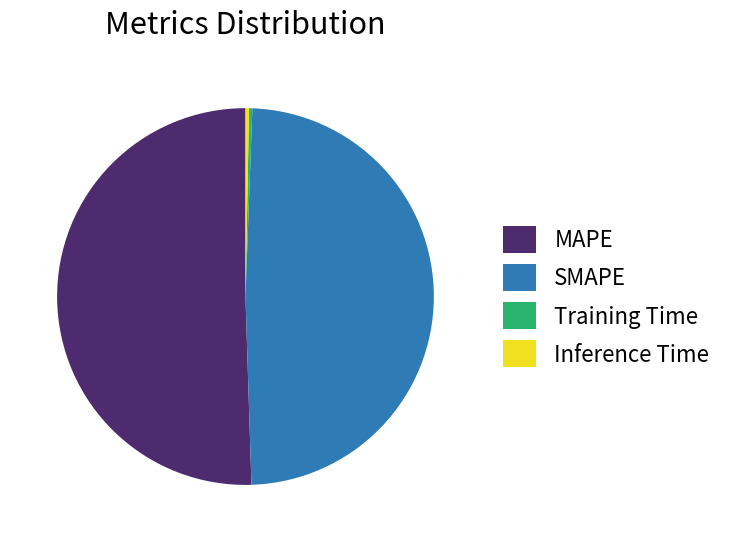

Between SMAPE and Training Time, which is larger?

SMAPE